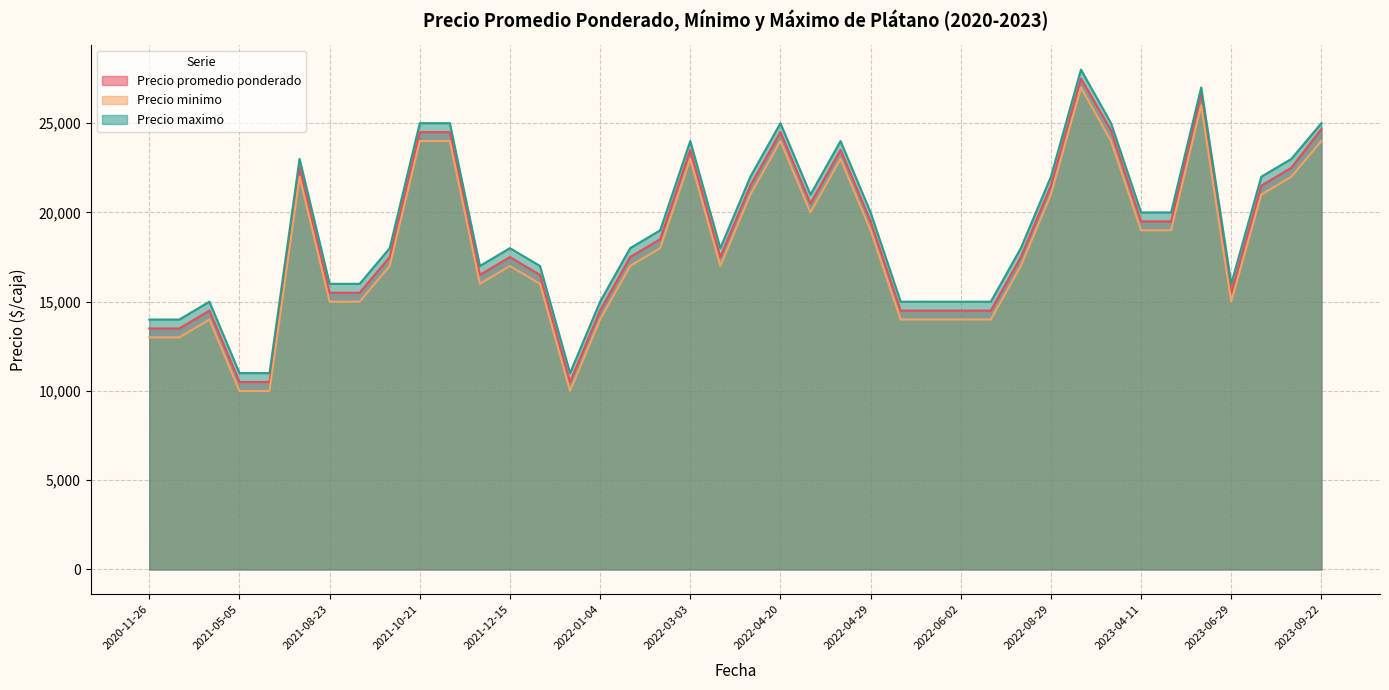

What is the difference between the maximum and minimum values in the Precio maximo series?

17000